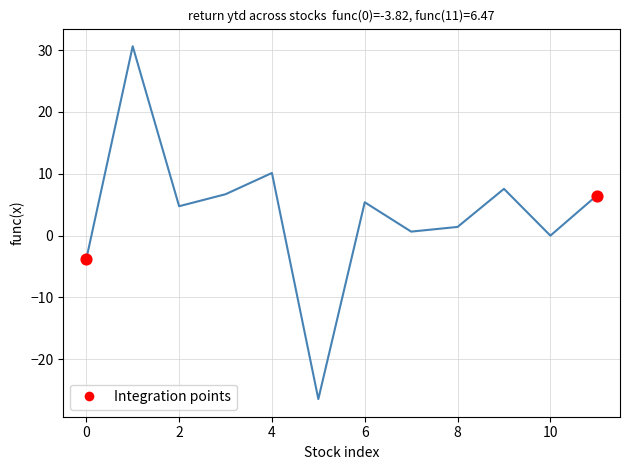

What is the greatest value displayed?

30.6